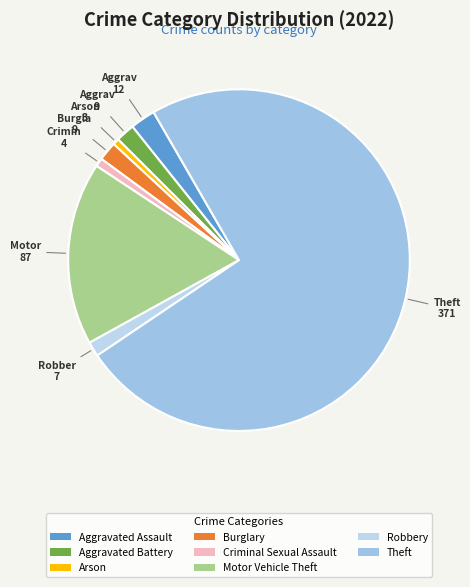

What is the change in value from Criminal Sexual Assault to Motor Vehicle Theft?

+83